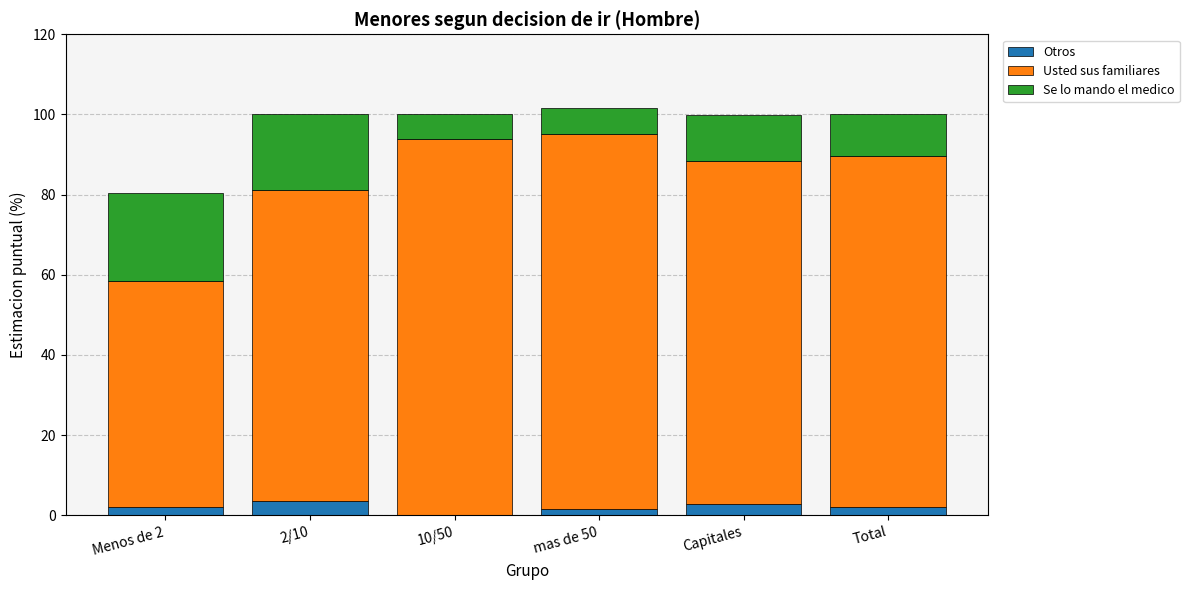

What is the maximum value for Otros?

3.6